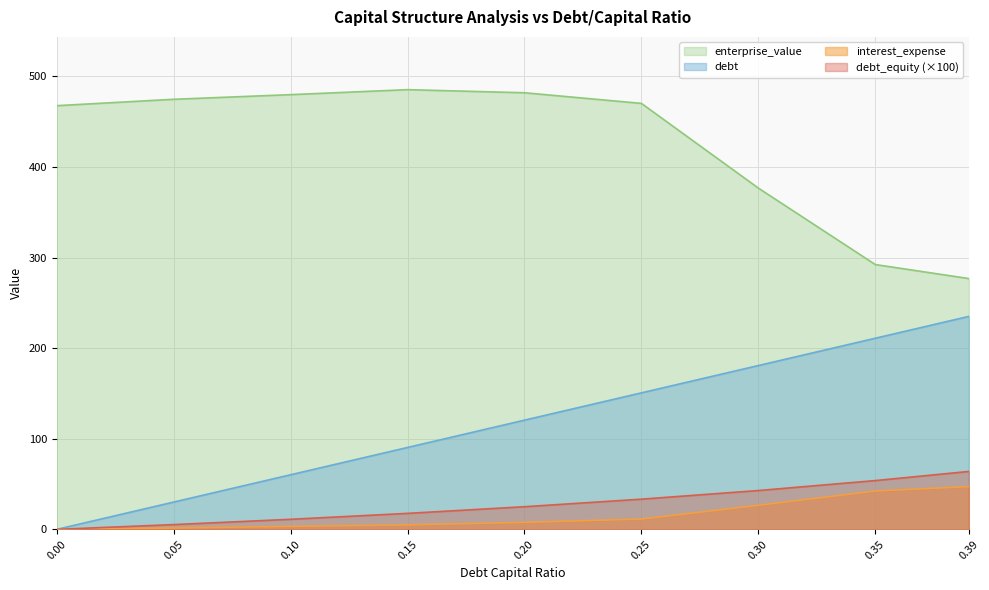

The value of debt at 0.25 is 150.7. True or false?

True